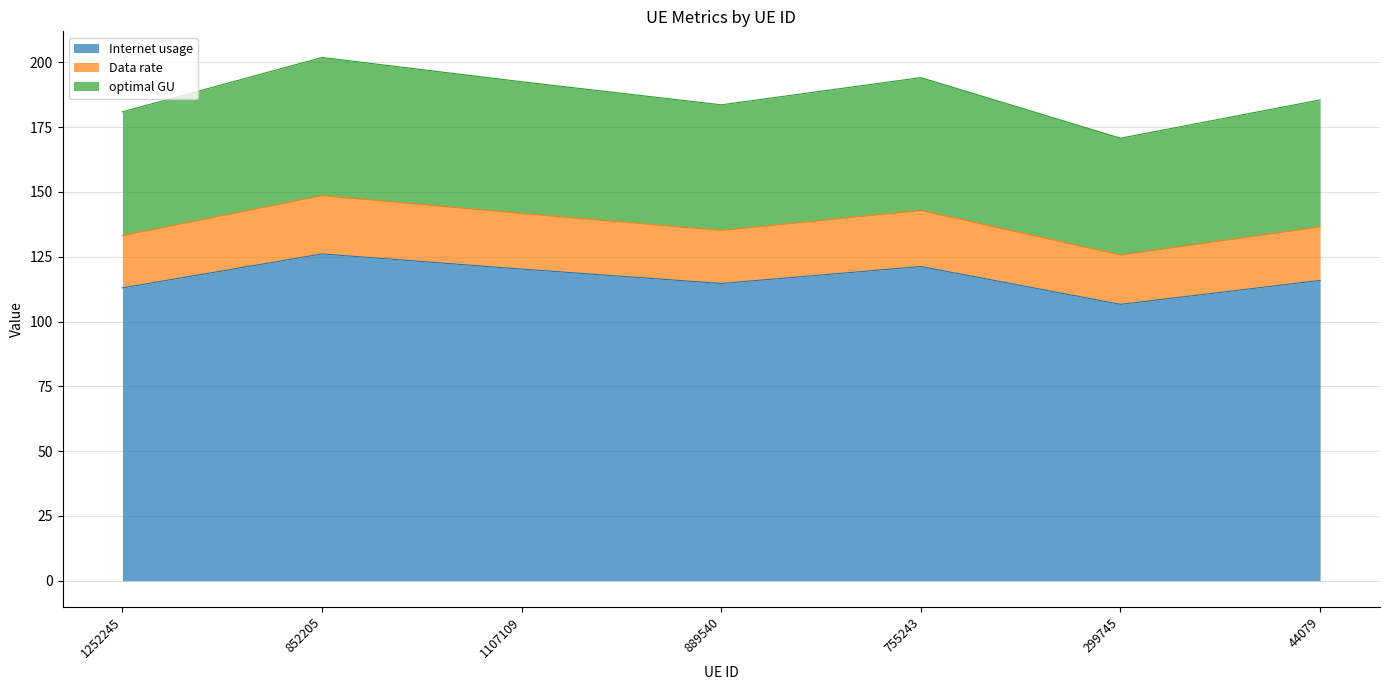

Which category has the lowest value in the Internet usage series?

299745